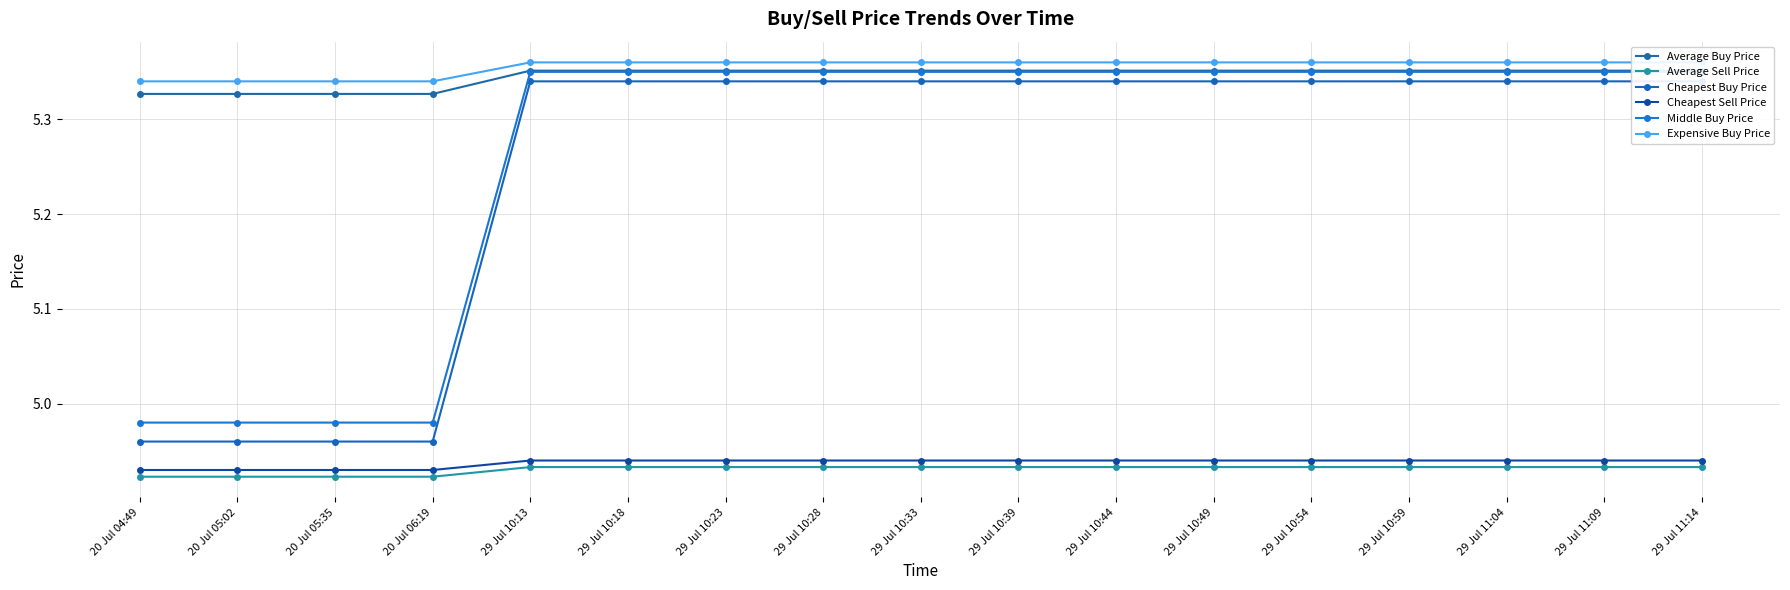

At how many categories does at least one series exceed 4?

17